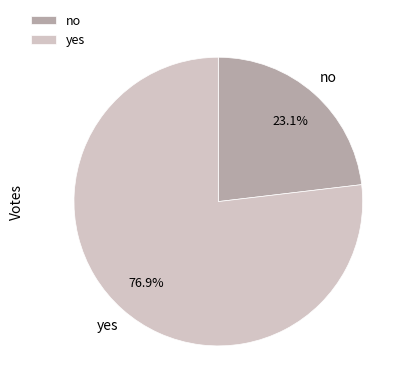

To the nearest percent, what is the difference between the no and yes slice percentages?

54%